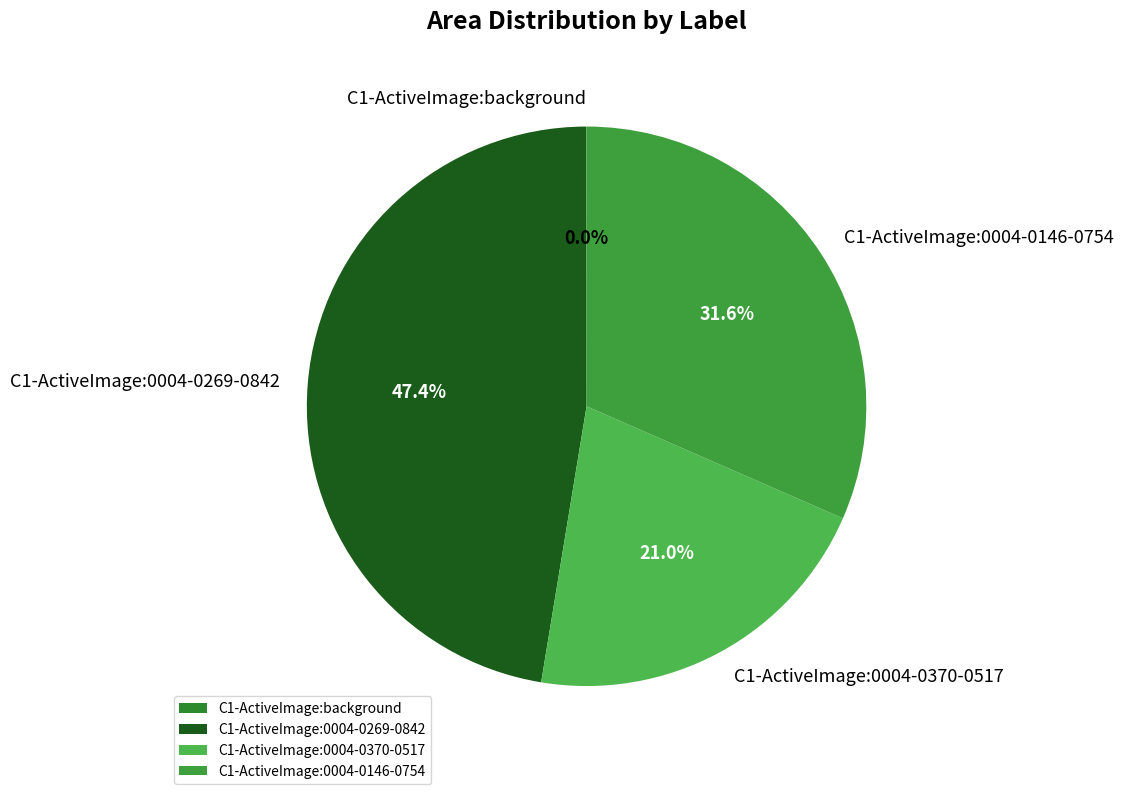

Which slice is the largest?

C1-ActiveImage:0004-0269-0842